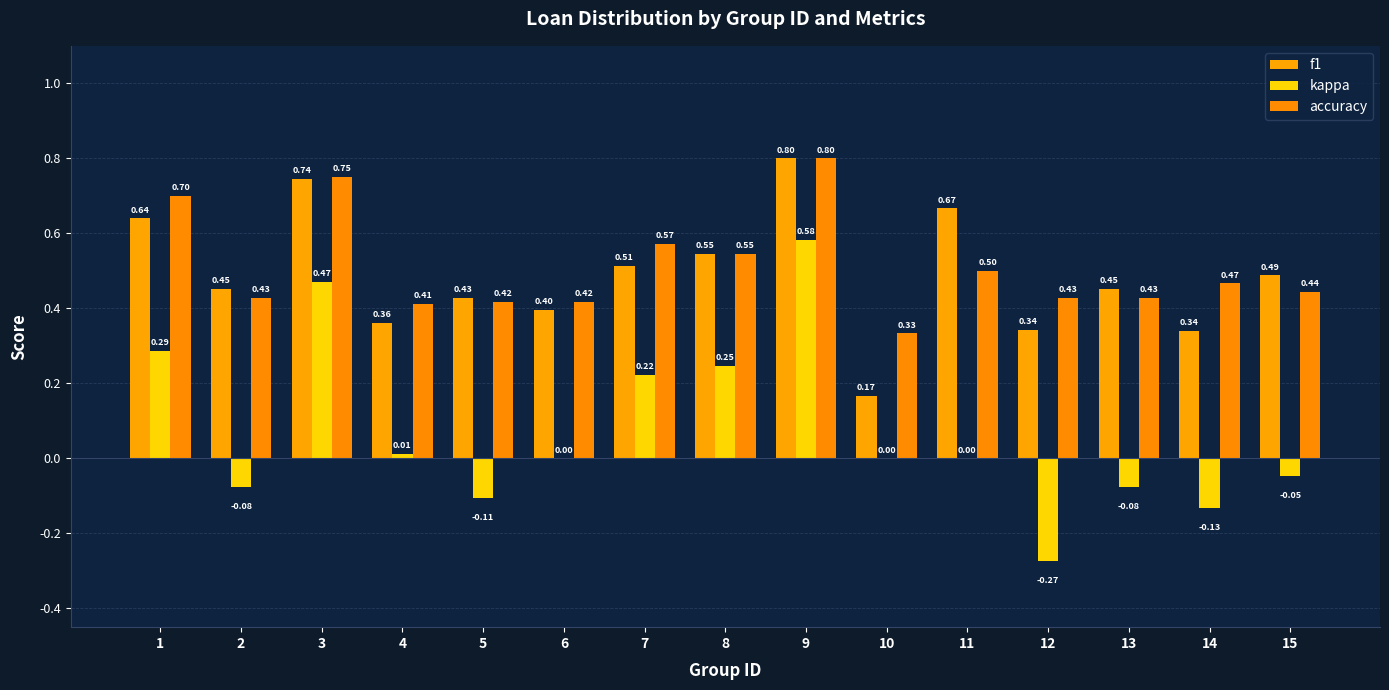

The value of accuracy at 5 is 0.4. True or false?

True